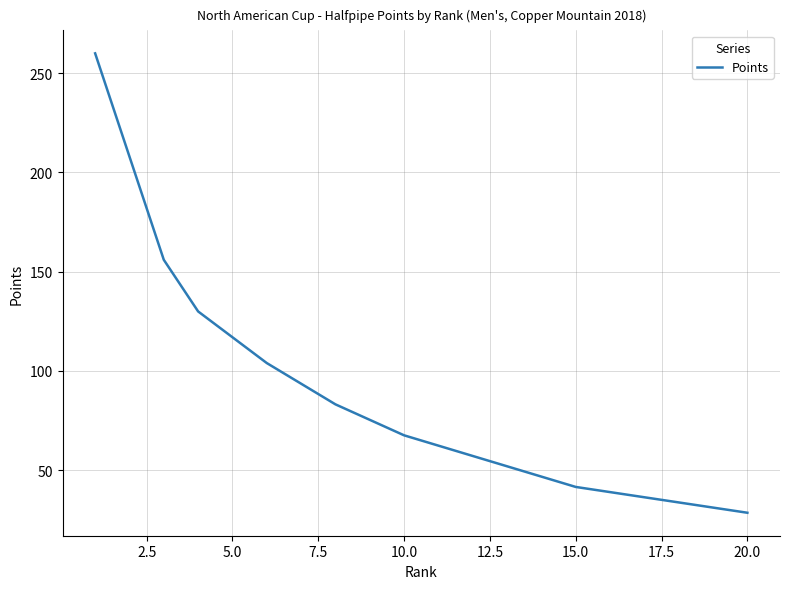

What is the smallest value displayed?

28.6